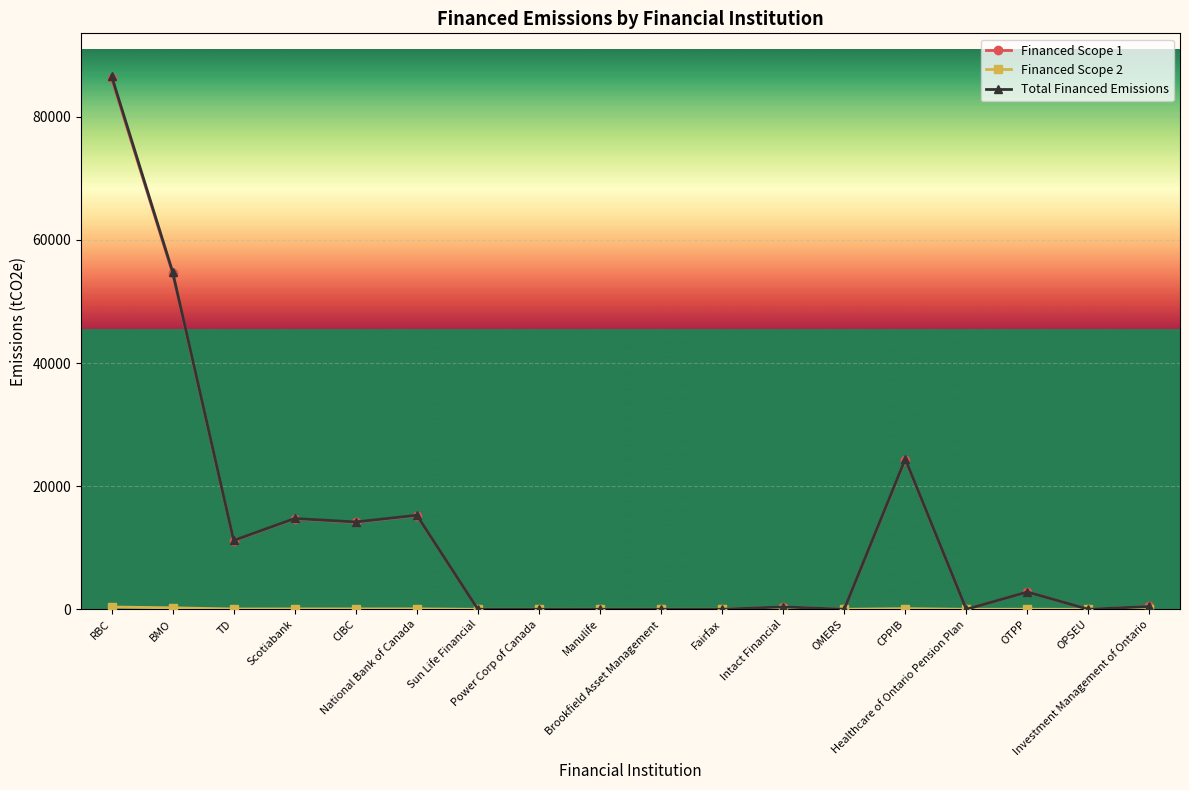

What is the maximum value shown in the chart?

86637.6